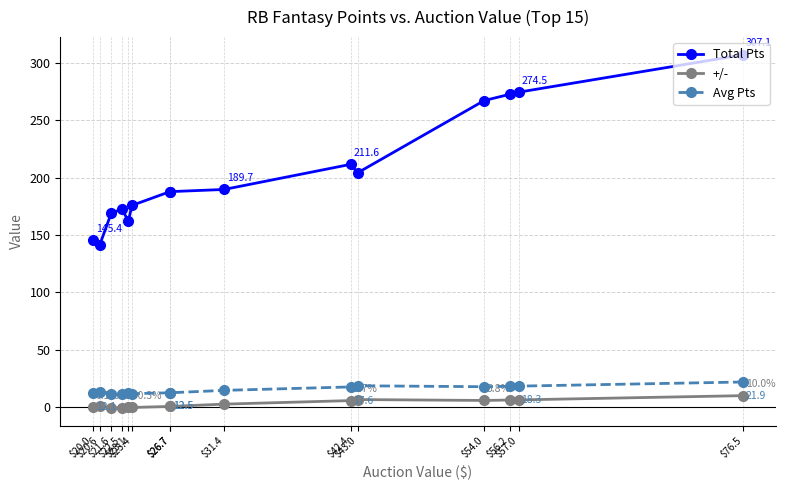

Which label corresponds to the largest value in the chart?

$76.5